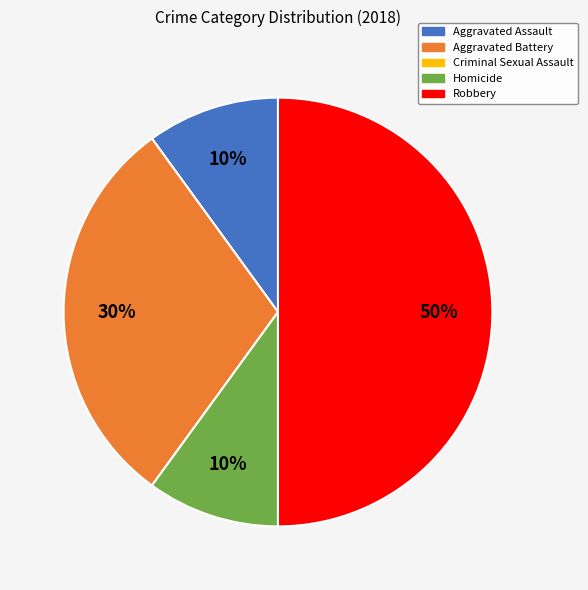

To the nearest percent, what is the difference between the largest and smallest slice percentages?

40%